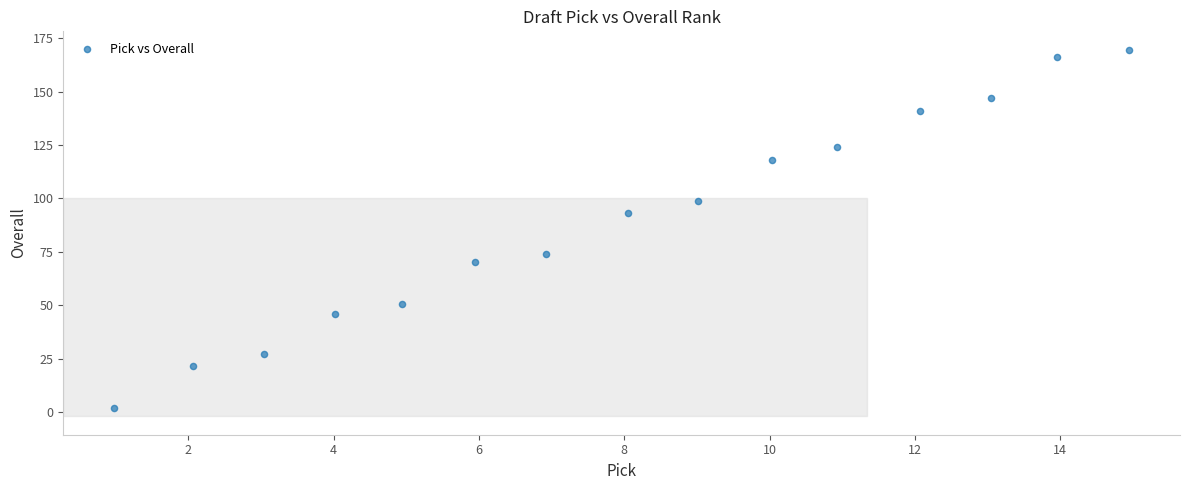

What is the range of X values (max minus min)?

14.0